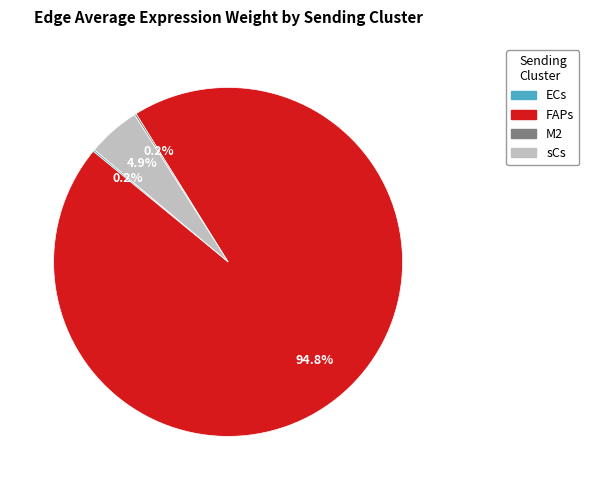

Does any single category account for the majority?

Yes